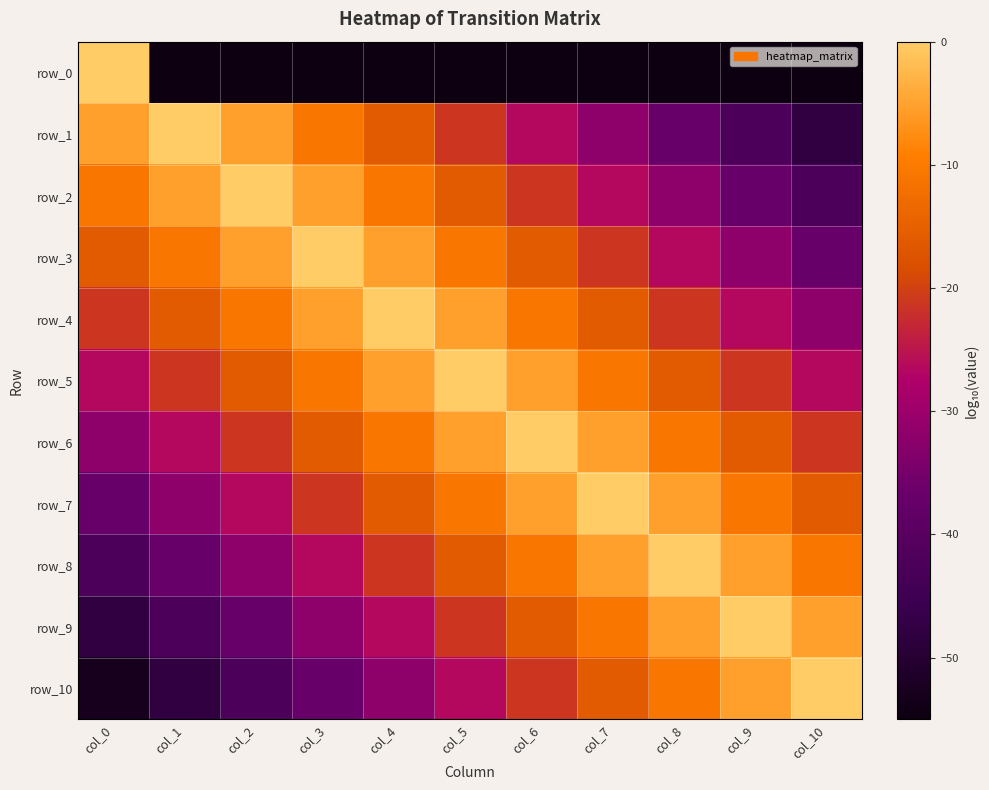

The row_1 series shows -15.9 at col_4. True or false?

True